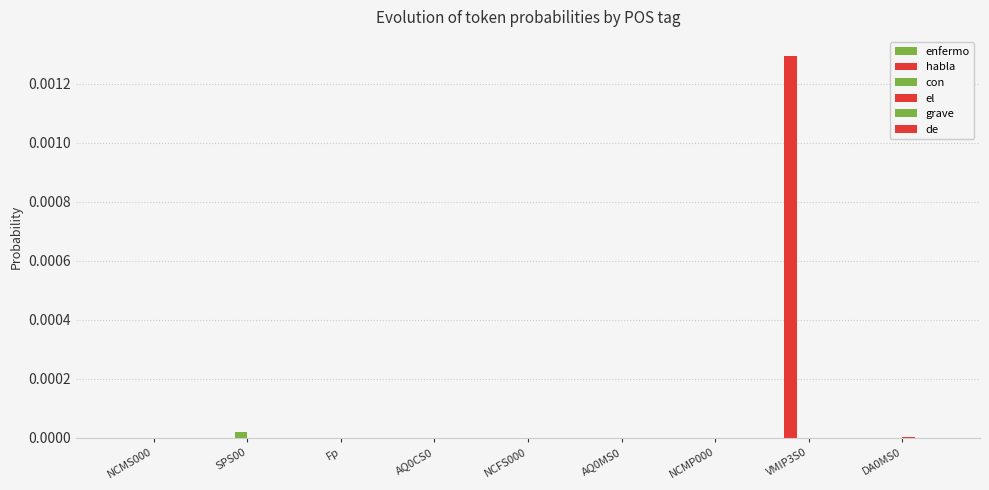

How many series are shown in this chart?

6